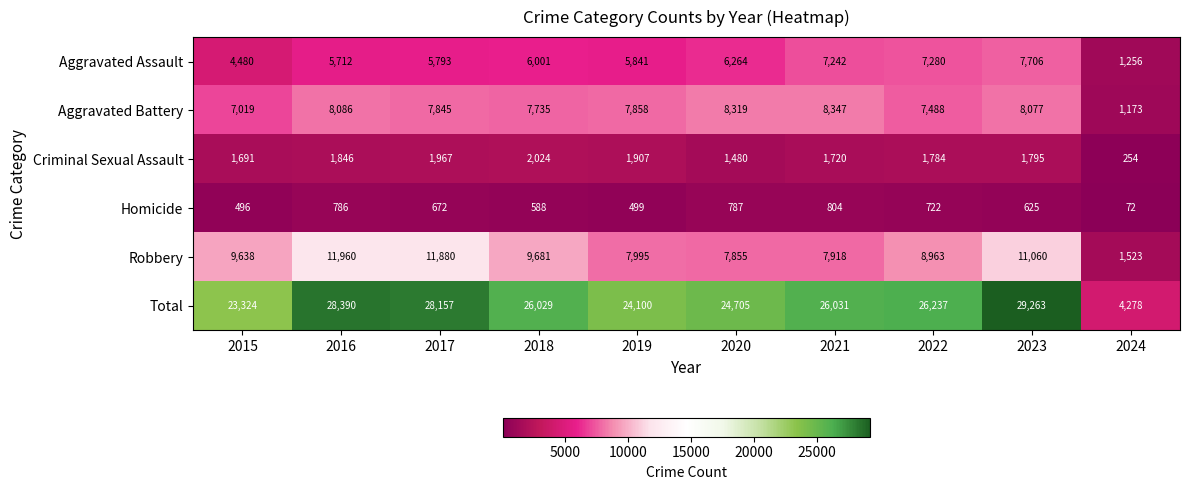

Which label corresponds to the smallest value in the chart?

2024